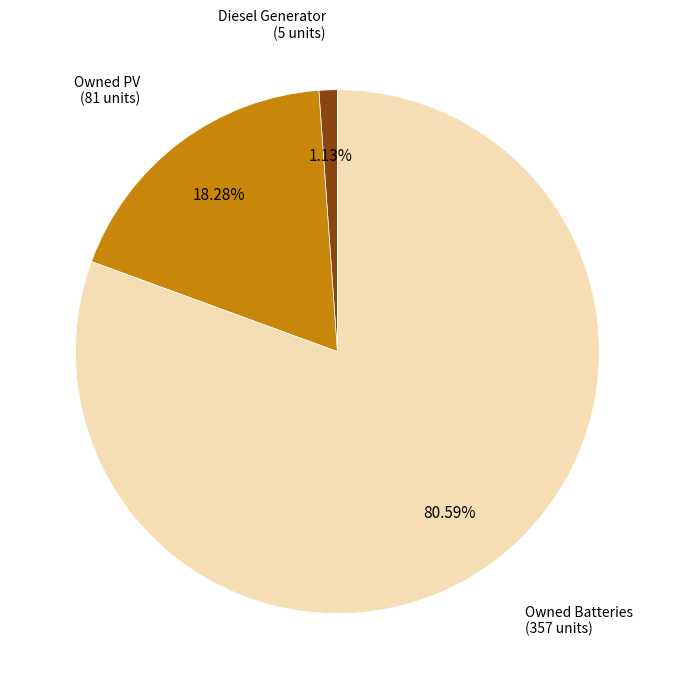

Is there a majority slice in this chart?

Yes